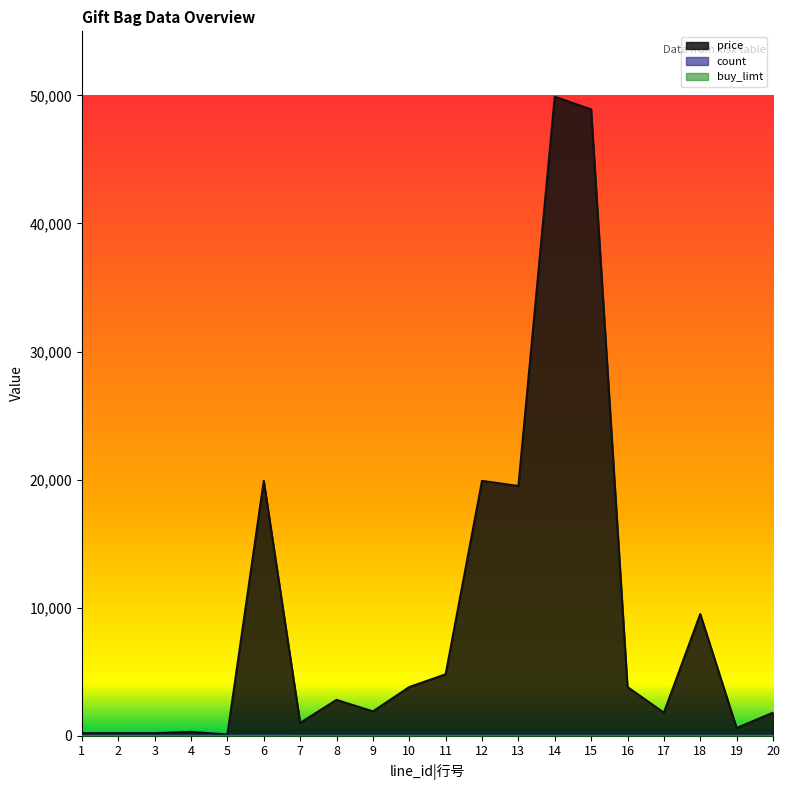

Where is the first local maximum for price|价格：人民币，单位：分?

4